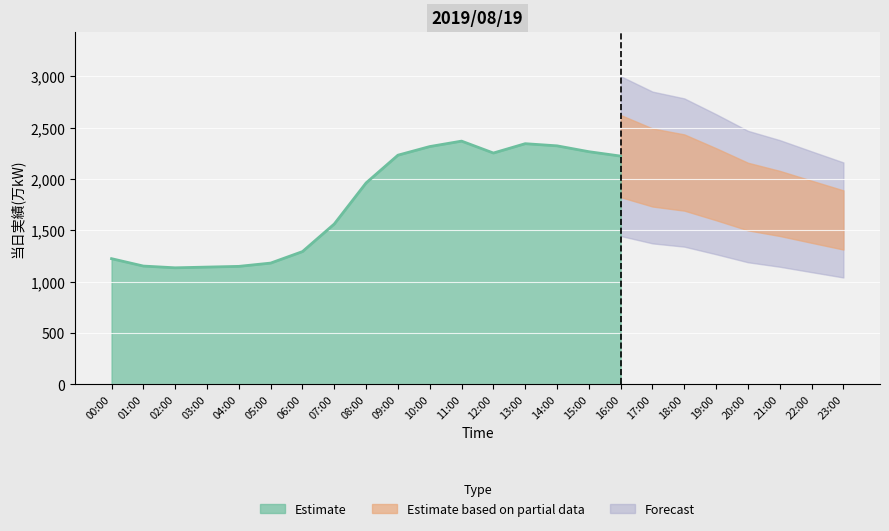

At which category does the data reach its first local peak?

11:00